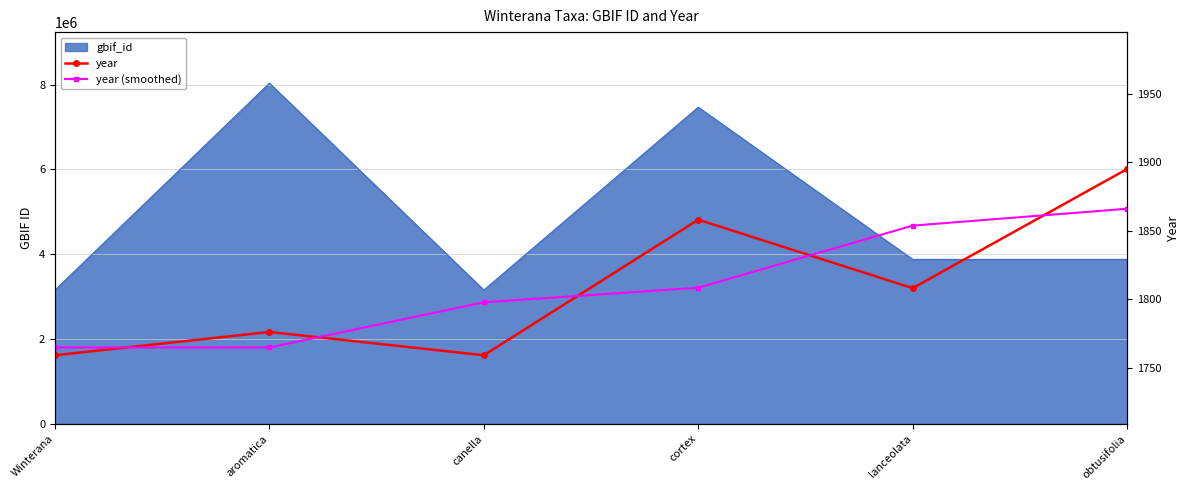

Count the year values in the range 1759 to 1858.

5